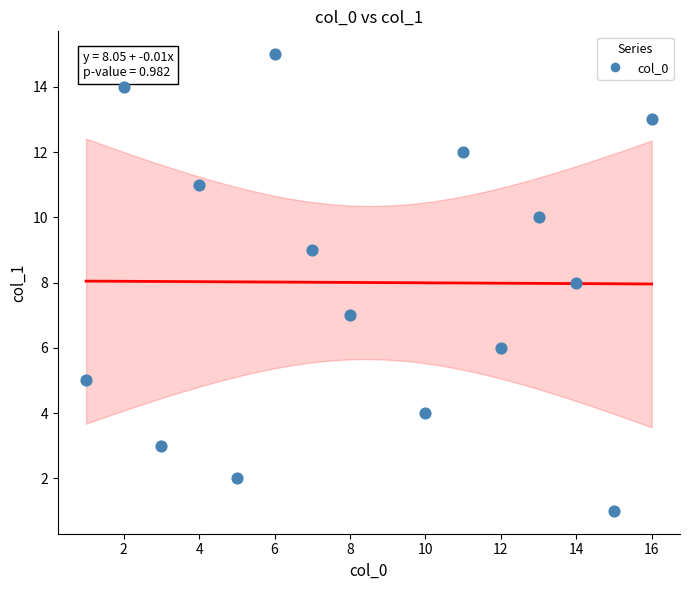

What is the range of Y values (max minus min)?

14